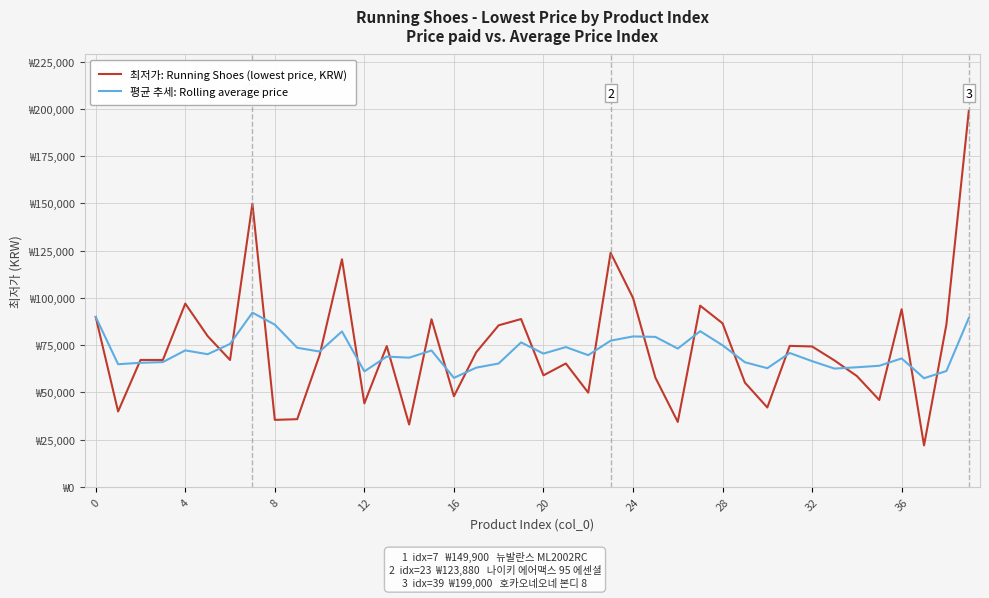

How many interior local valleys does the 평균 추세: Rolling average price series have?

12